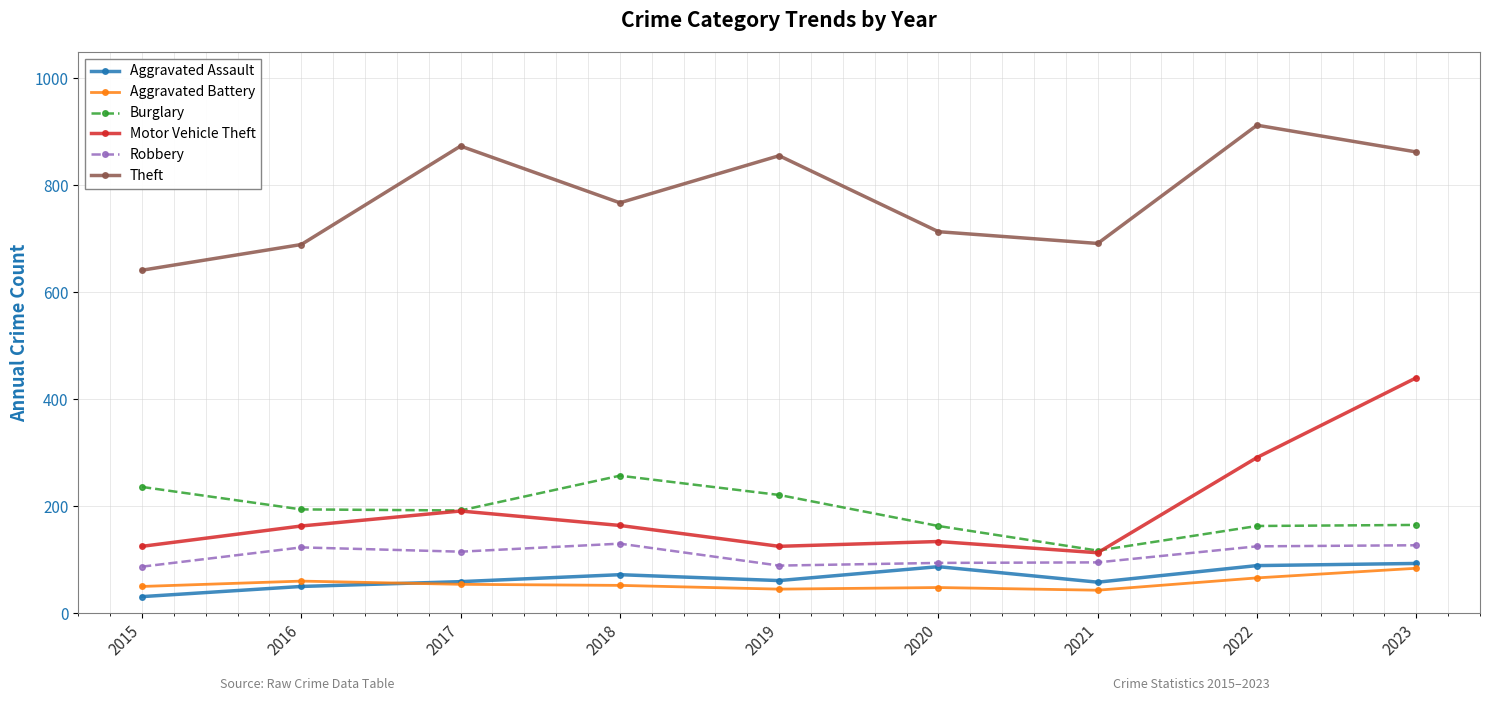

True or false: Theft has a value of 1060 at 2018.

False